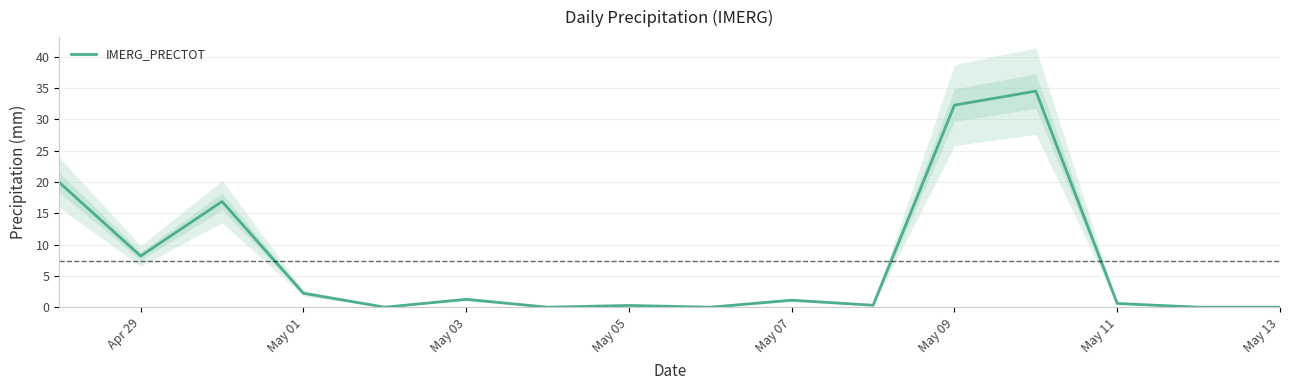

True or false: IMERG_PRECTOT has a value of 0.6 at May 11.

True